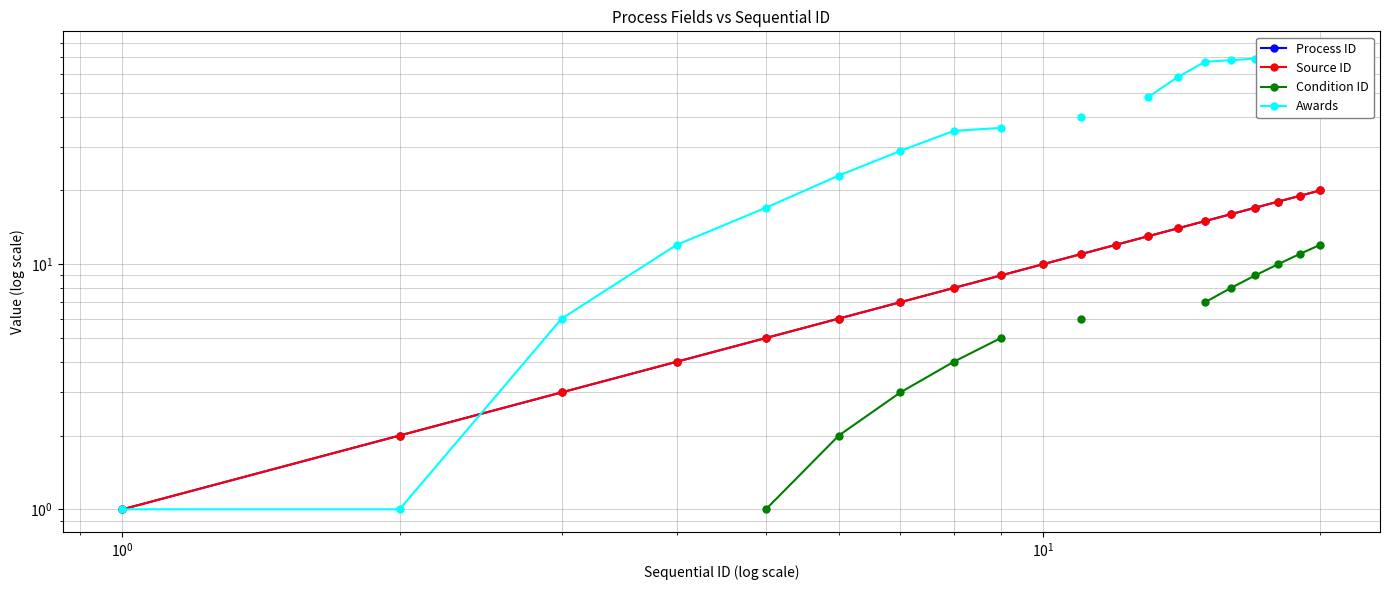

True or false: Source ID has more than 0 interior local peaks.

False